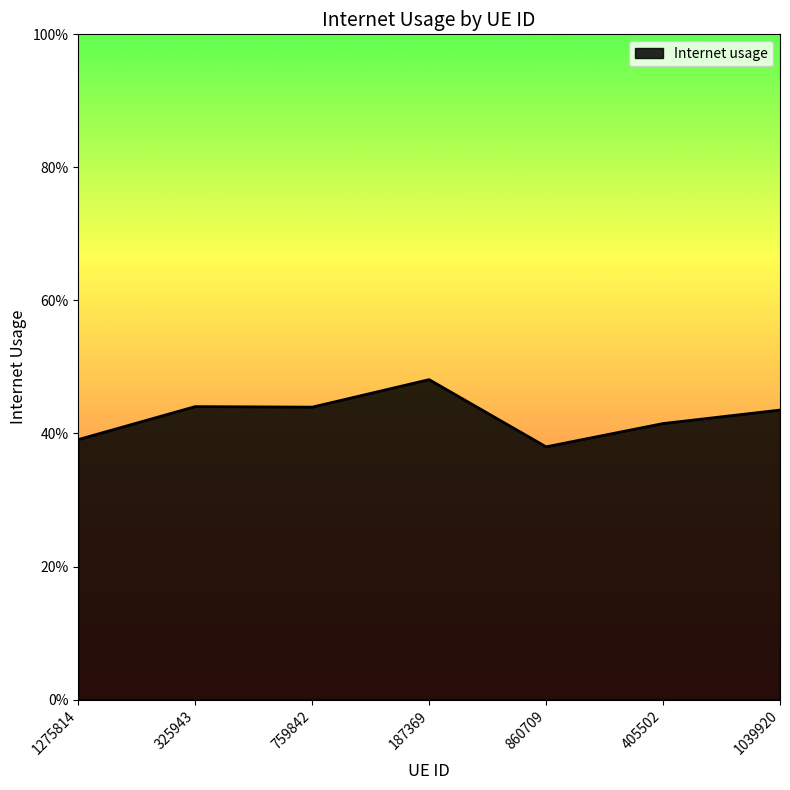

Does the chart display data point markers on the line(s)?

No